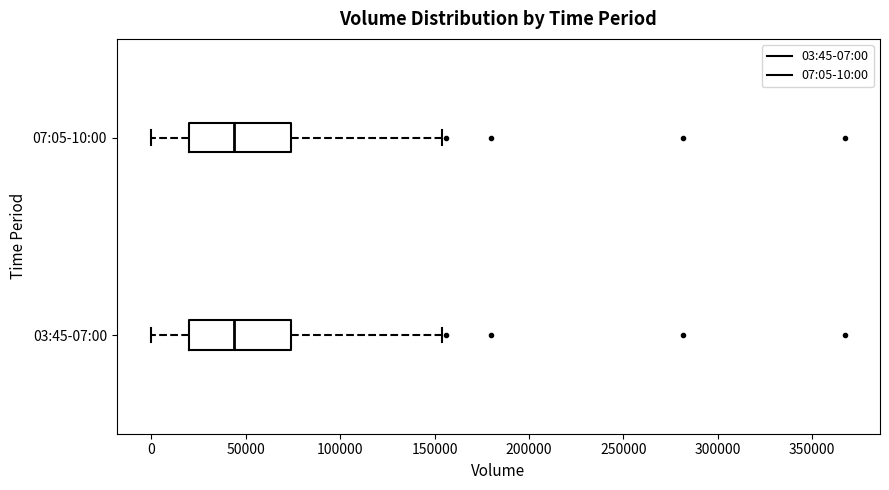

Reading bottom to top, read every box against the x-axis: the position of its median line, the range the box covers, and the ends of its whiskers. The values are not printed on the chart, so give them approximately, as read against the axis.

03:45-07:00: median 45000, box 20000 to 75000, whiskers 0 to 155000
07:05-10:00: median 45000, box 20000 to 75000, whiskers 0 to 155000